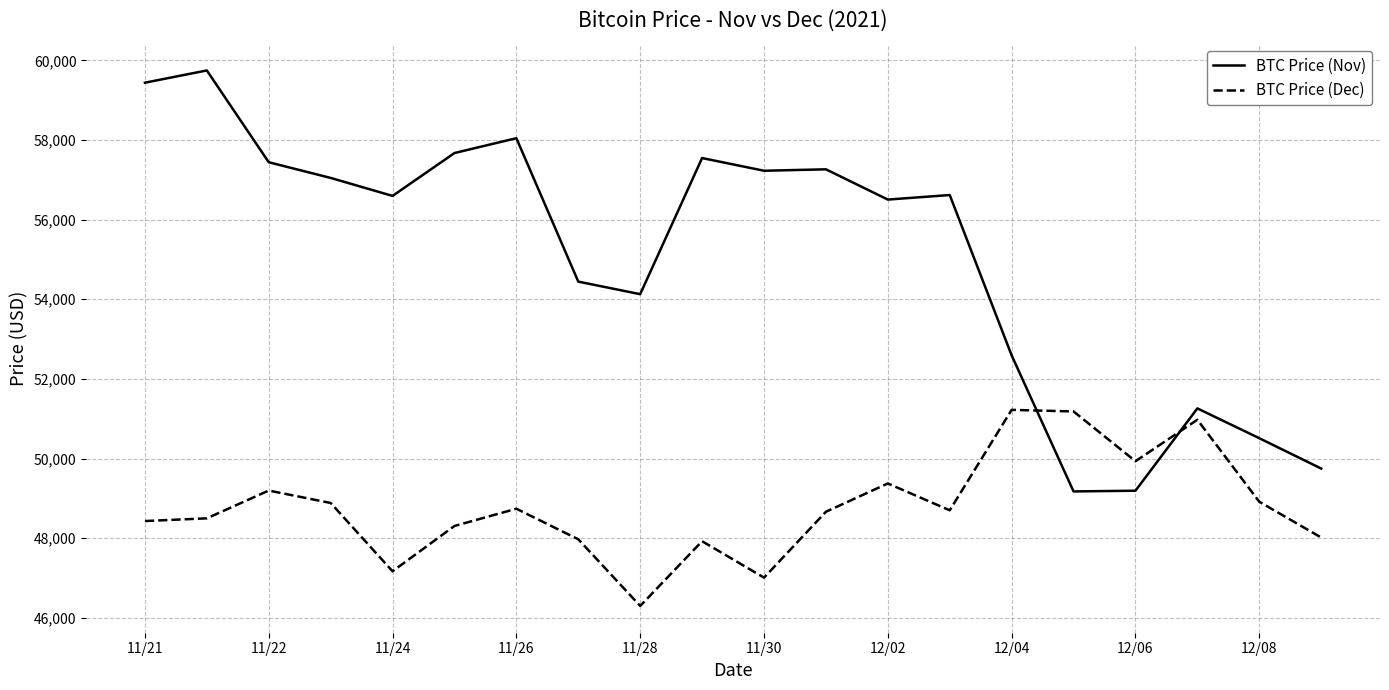

Does the chart display data point markers on the line(s)?

No